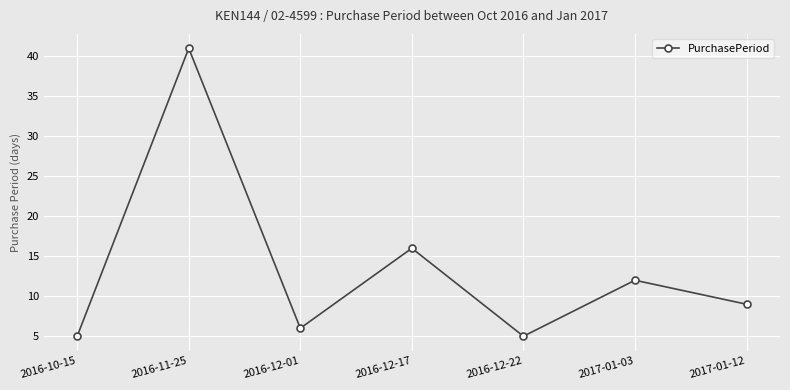

Is it true that the value at 2016-12-22 is 7?

False